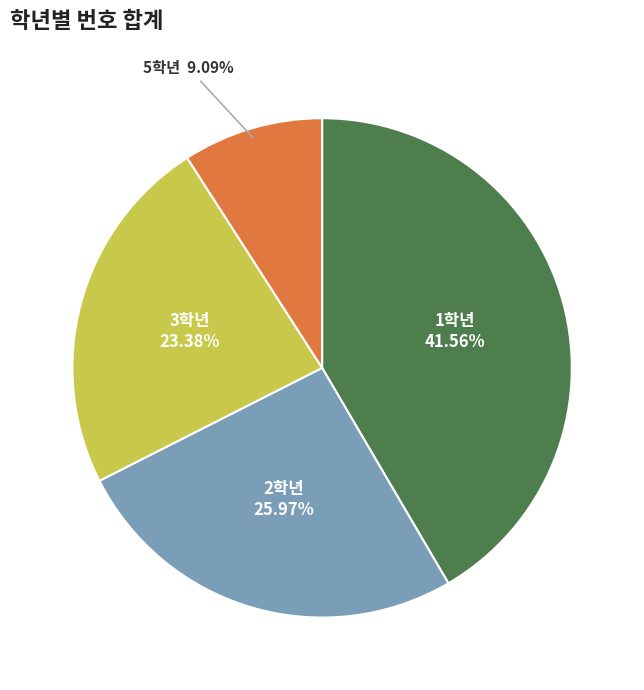

What is the ratio of the value at 1학년 to the value at 5학년?

4.6